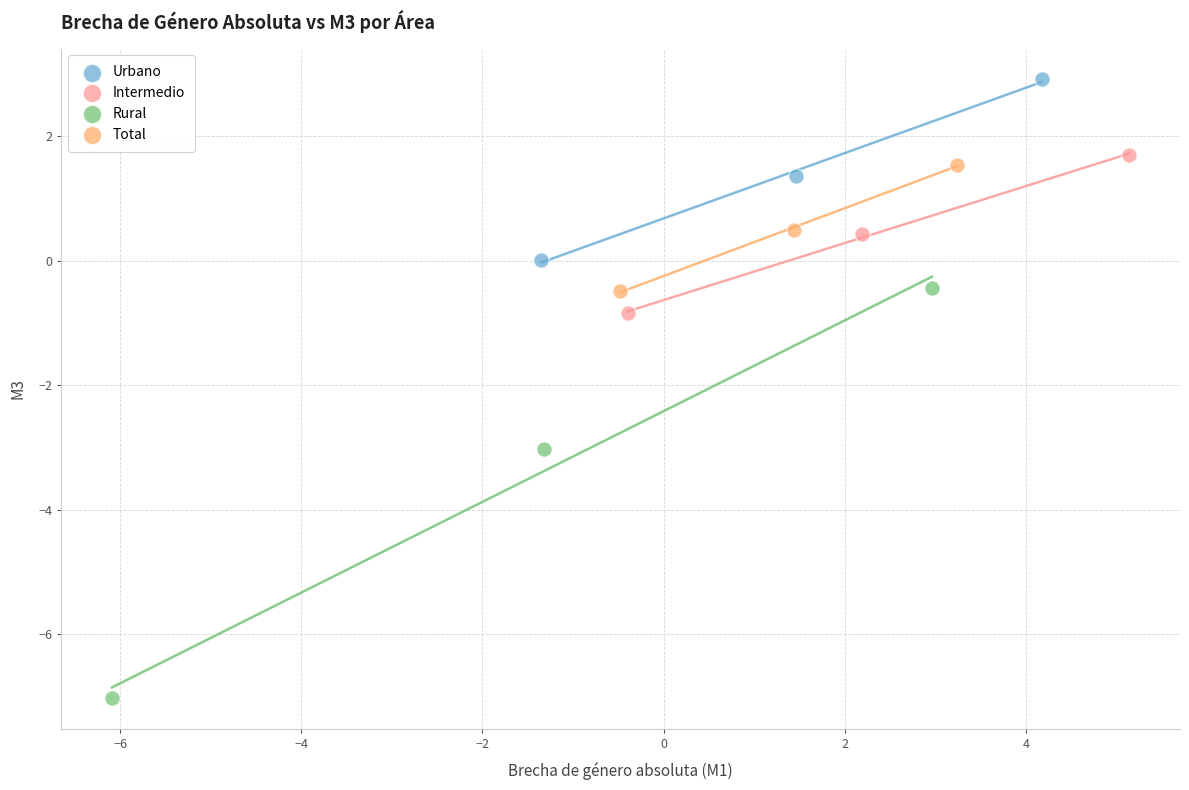

Which series reaches the maximum Y coordinate?

Urbano